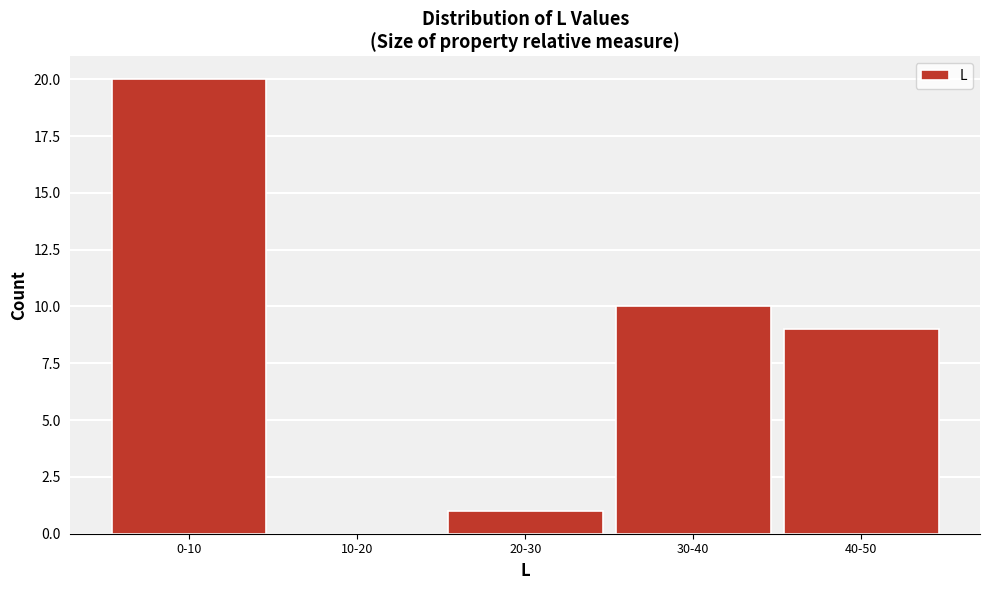

Reading left to right, list all the values displayed in this chart.

0-10=20	10-20=0	20-30=1	30-40=10	40-50=9